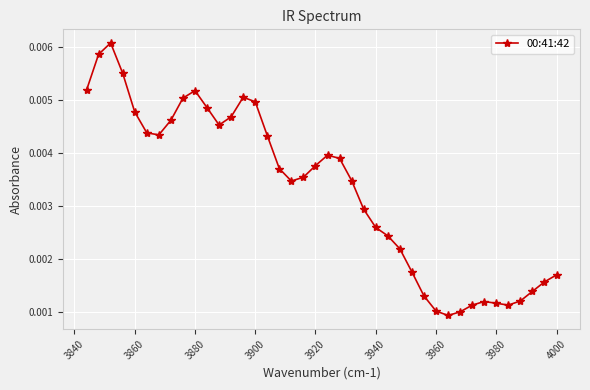

Count the values in the range 0 to 1.

40